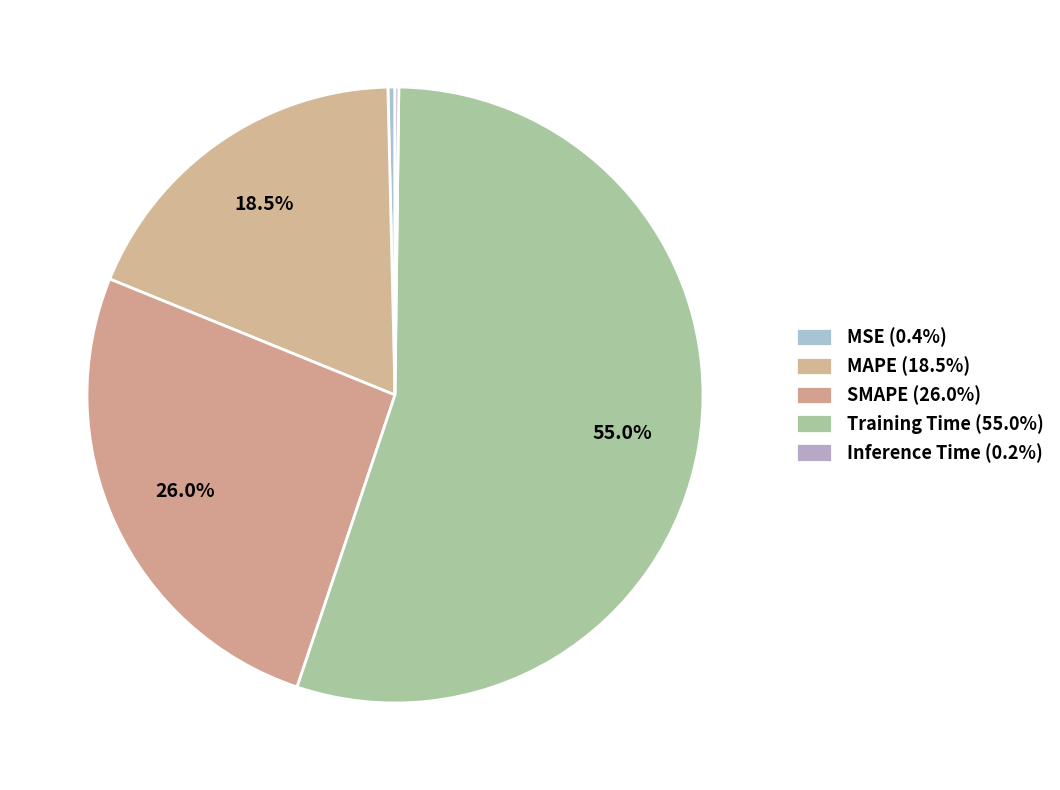

To the nearest percent, what is the difference between the largest and smallest slice percentages?

55%